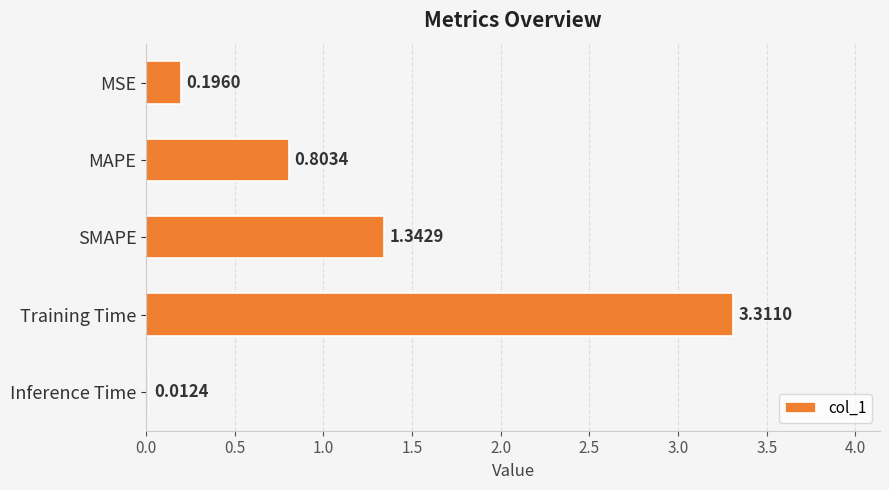

Count the number of data series in this chart.

1